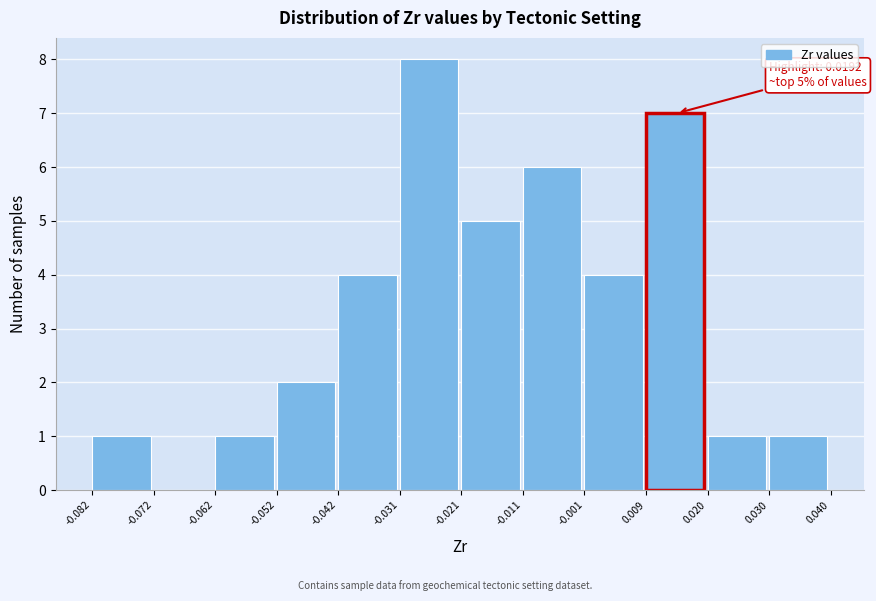

Which range on the x-axis has the tallest bar?

-0.031 to -0.021